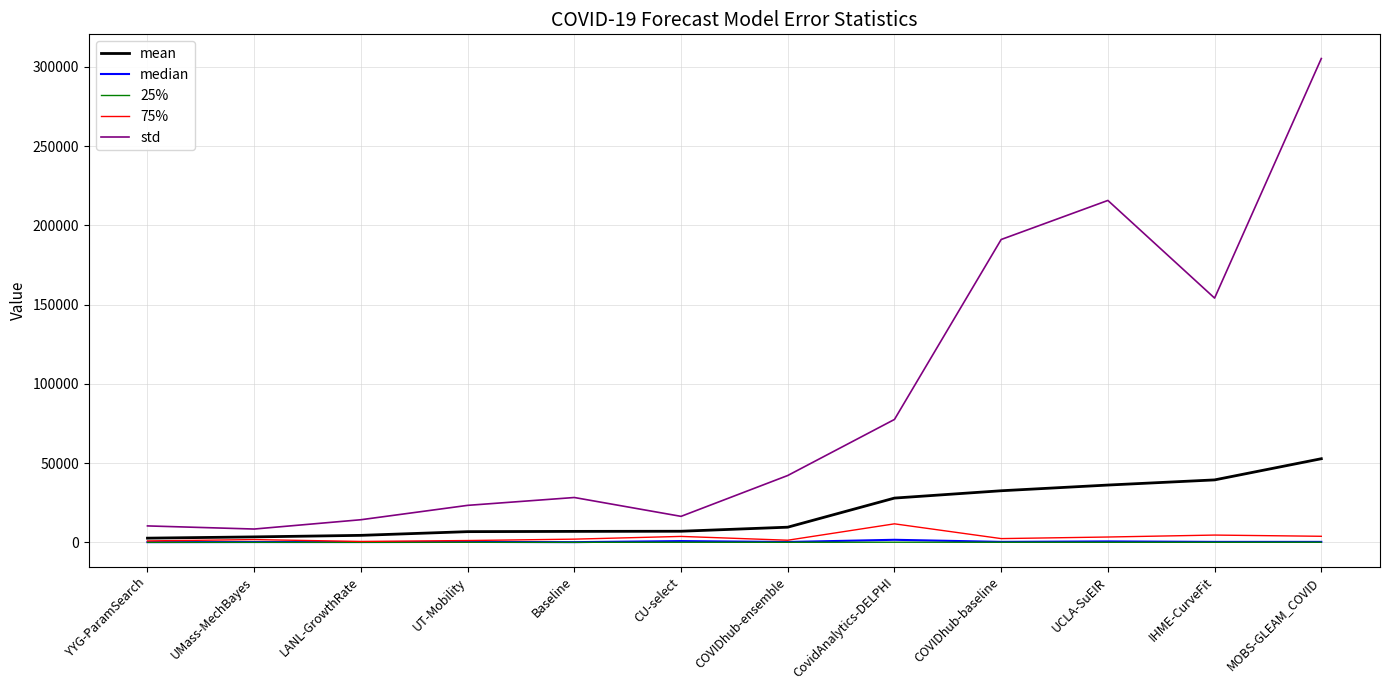

Is the value of median at COVIDhub-ensemble greater than the value of mean at UMass-MechBayes?

No